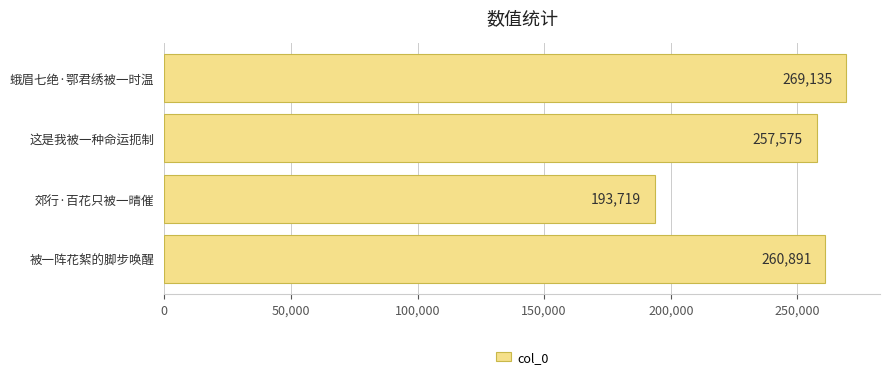

Reading top to bottom, transcribe all the data shown in this chart.

269135	257575	193719	260891